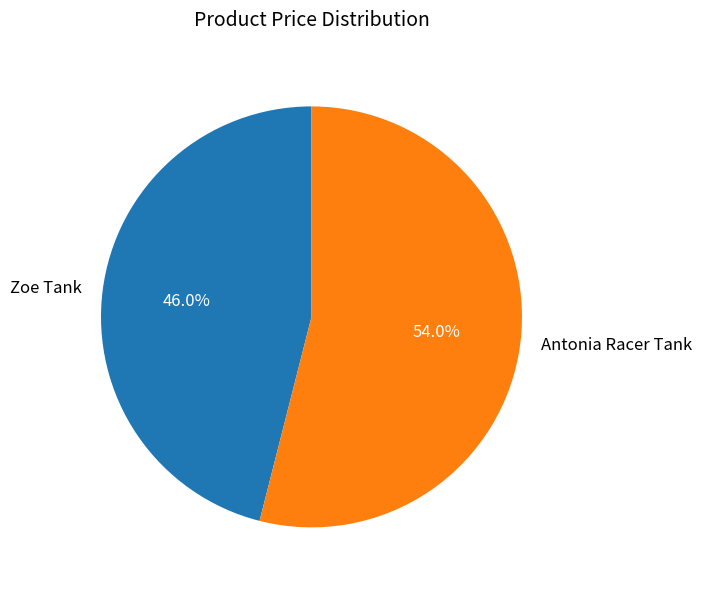

Is it true that Antonia Racer Tank is 54% of the pie?

True